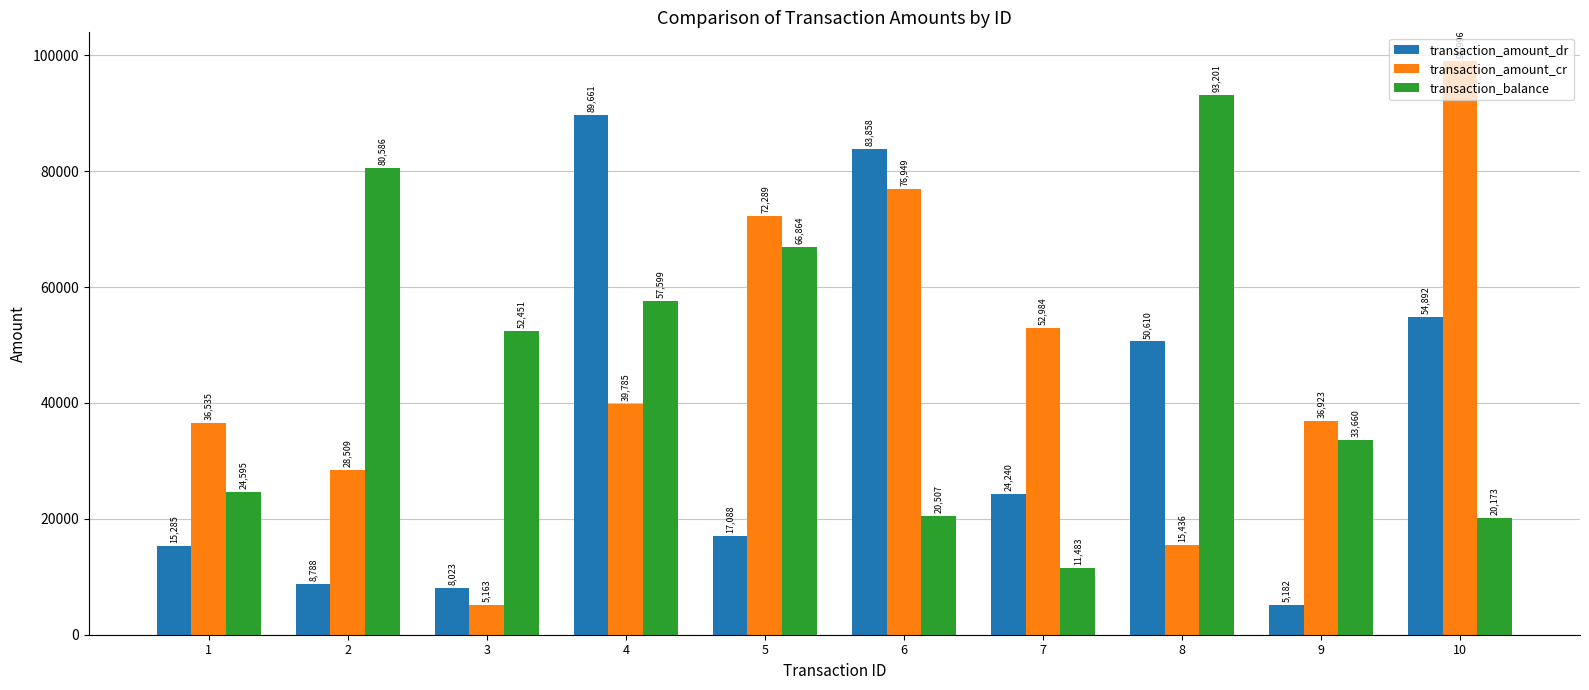

What is the difference between the highest and lowest values at 4?

49876